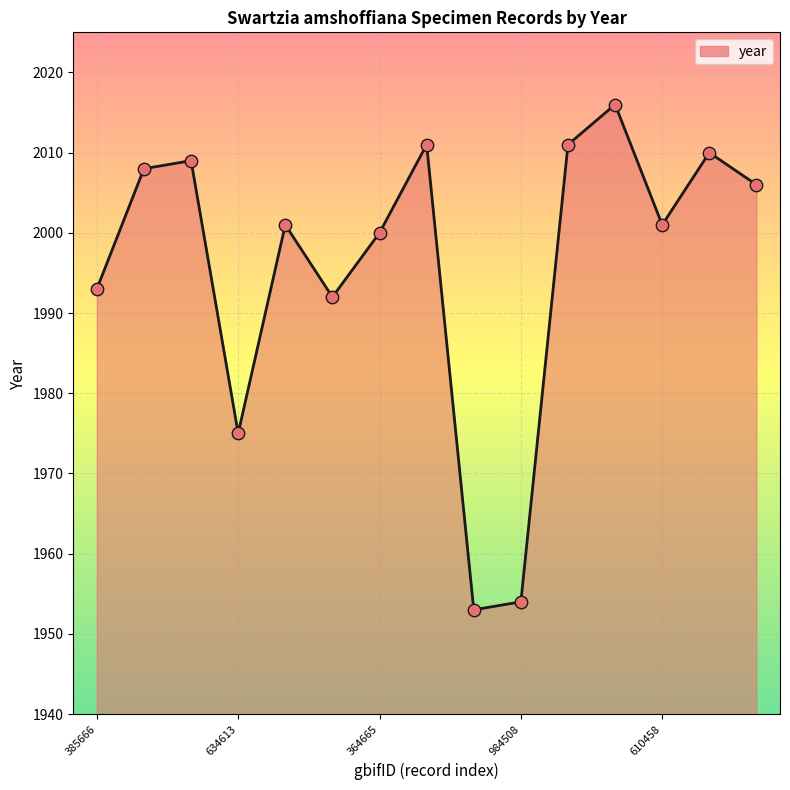

What is the smallest value displayed?

1953